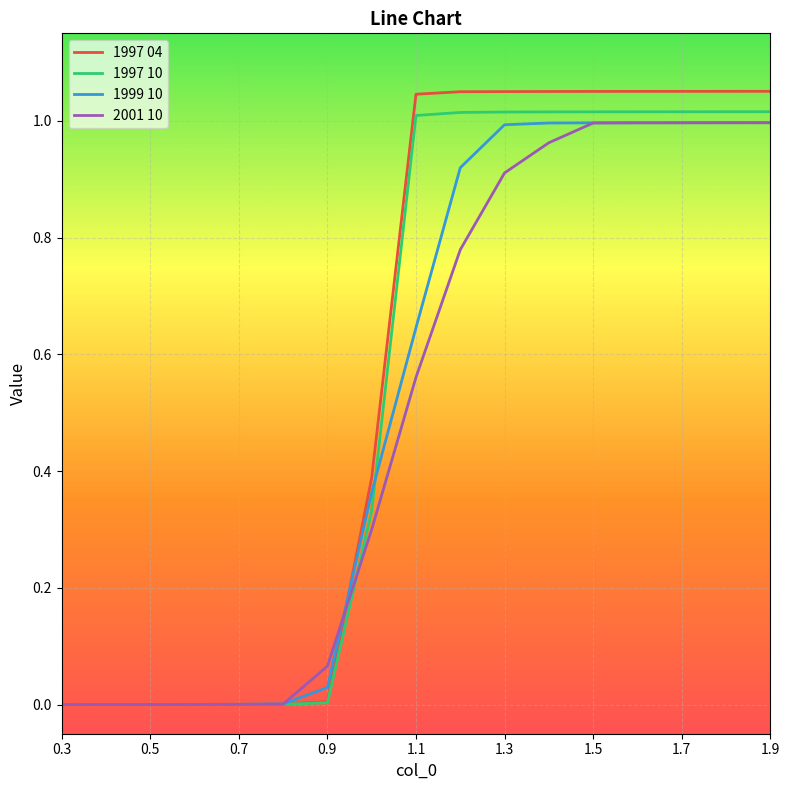

Which series has the widest spread of values?

1997 04